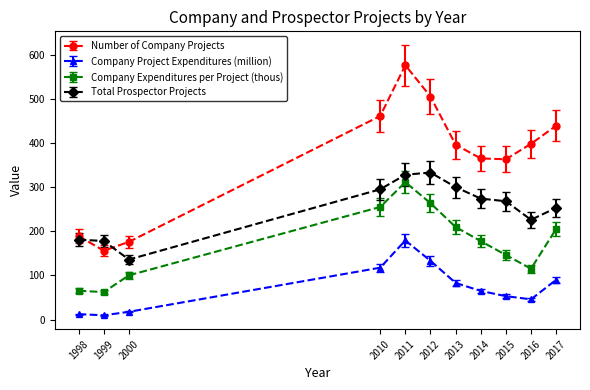

What is the sum of all Total Prospector Projects values?

2772.0